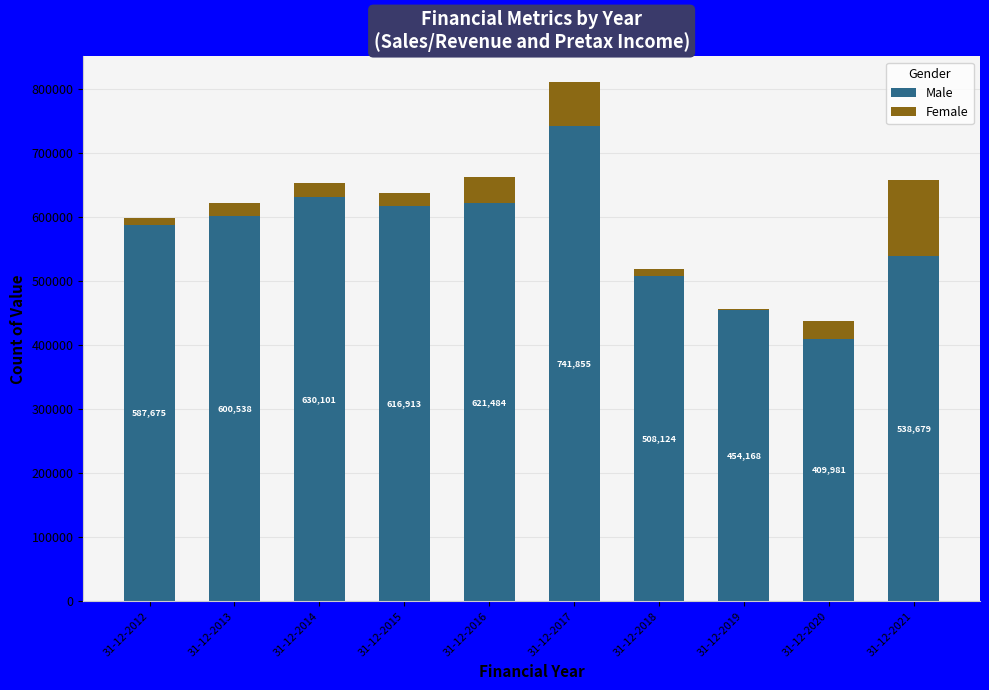

At which label is Male closest to 575918?

31-12-2012